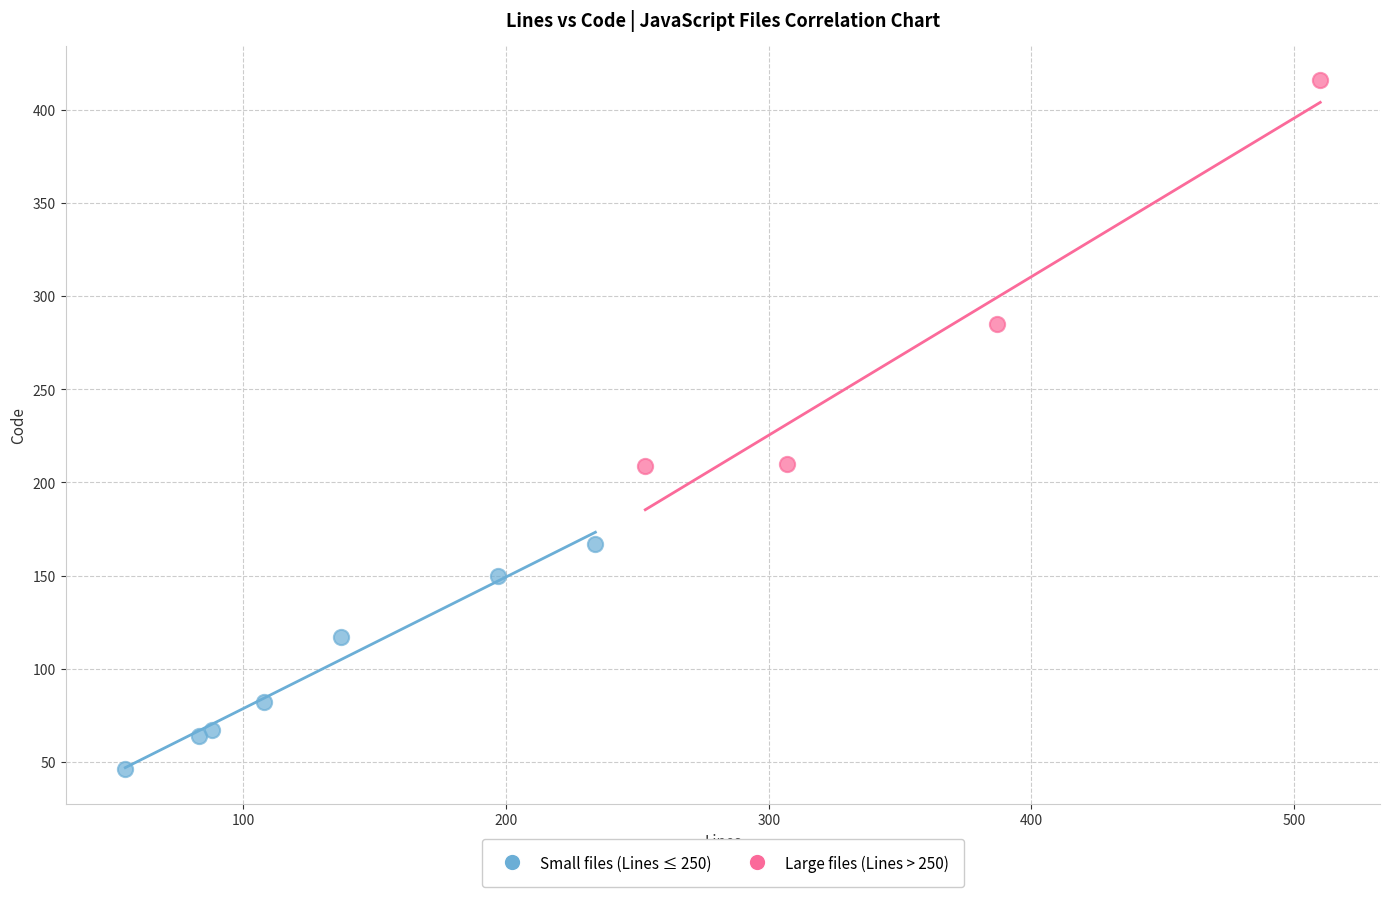

Which series has the widest spread of Y values?

Large files (Lines > 250)